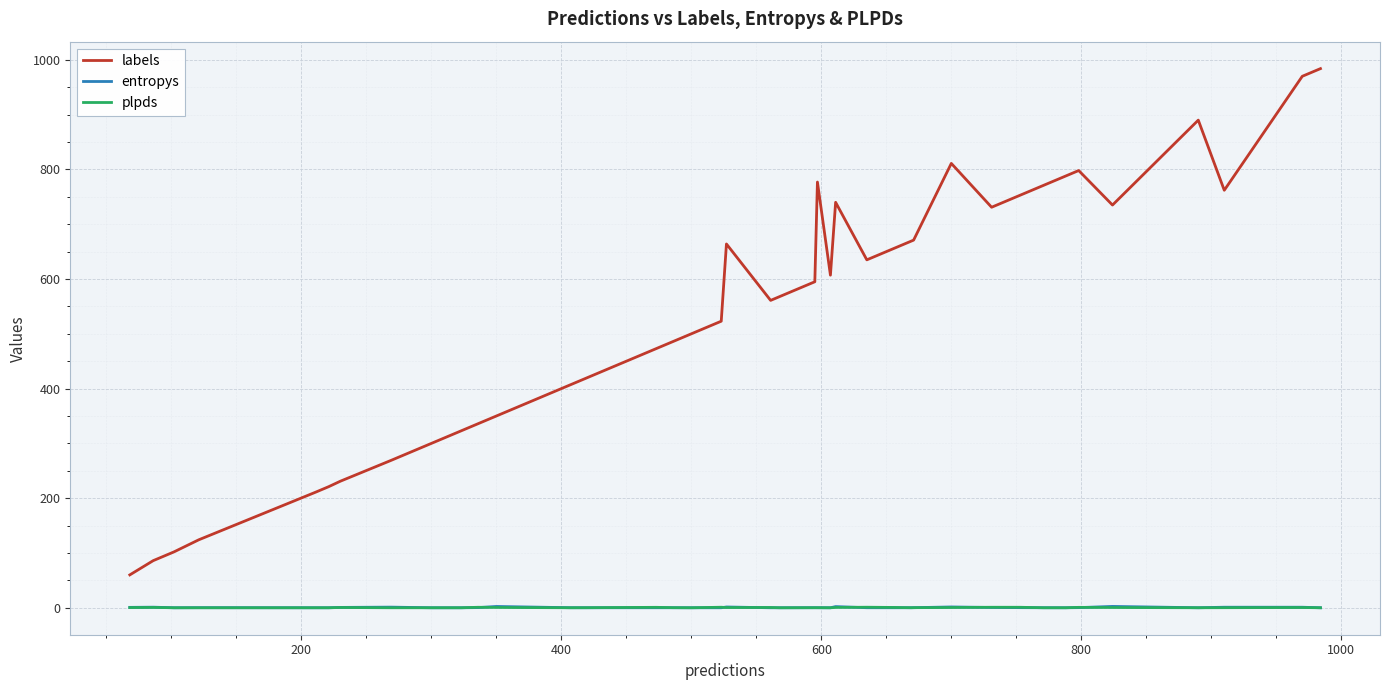

What is the greatest value displayed?

984.0